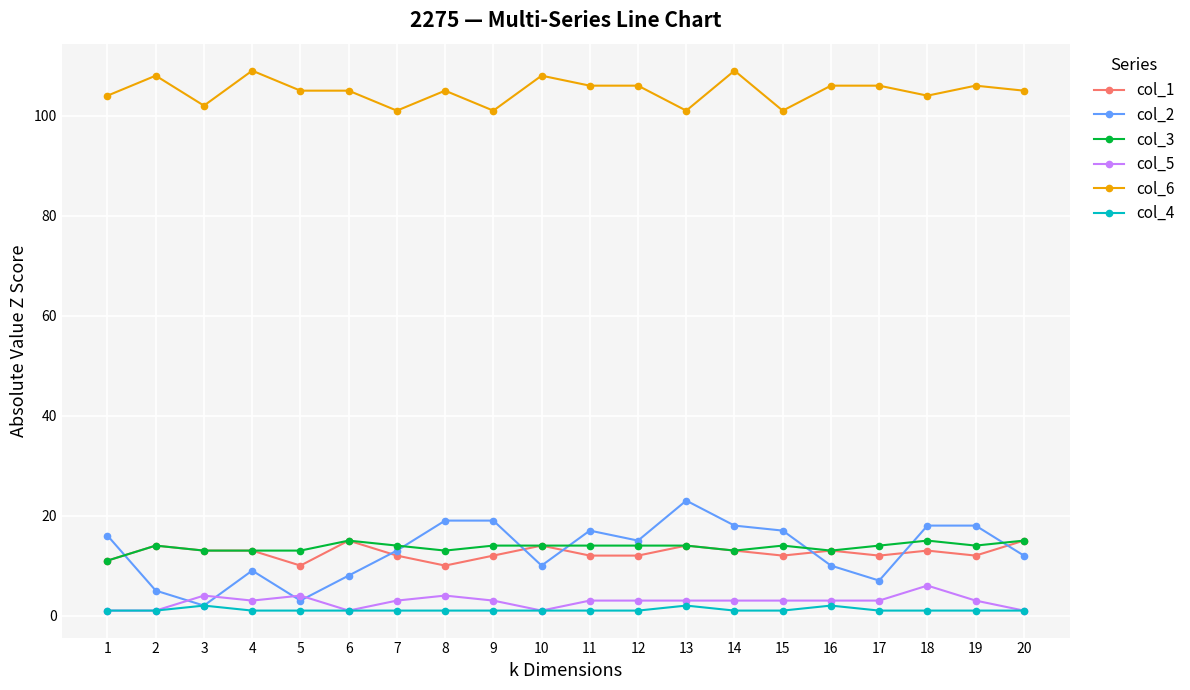

What is the total value across all series at 8?

152